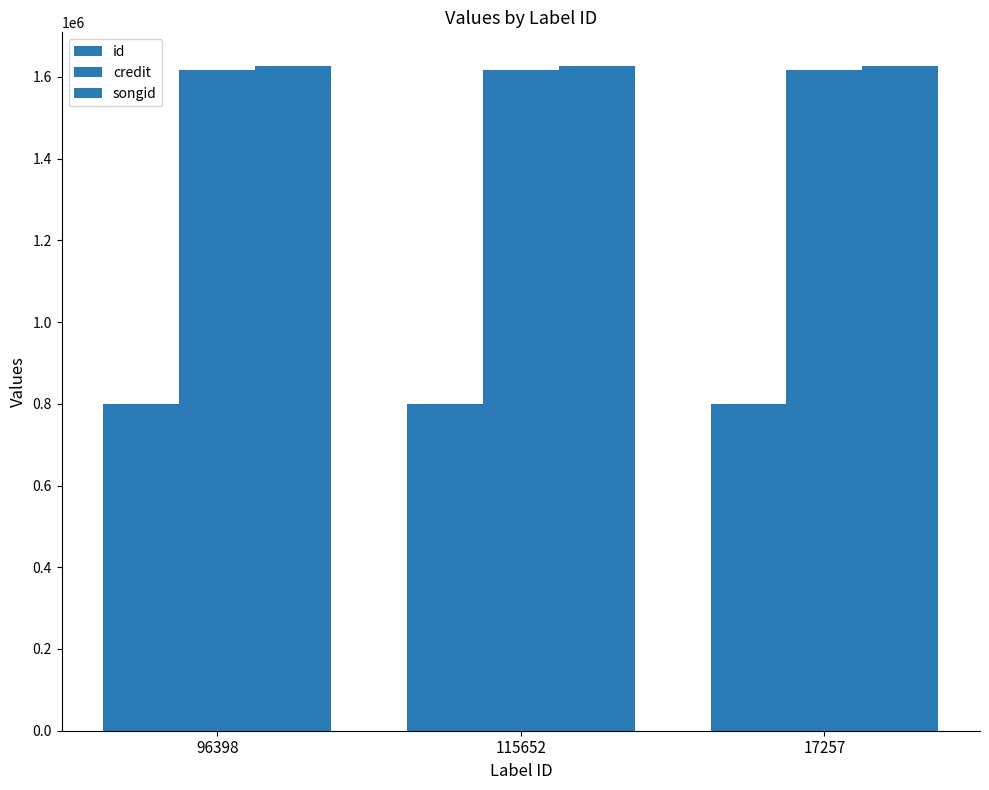

What value does the credit series have at 115652?

1616618